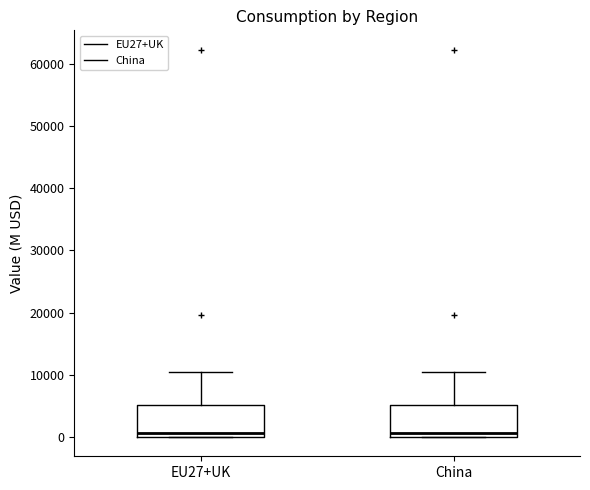

Reading left to right, transcribe this box plot: for each box, give where its median line is, the range the box spans, and where its two whiskers end, as read against the y-axis. The values are not printed on the chart, so give them approximately, as read against the axis.

EU27+UK: median 1000, box 0 to 5000, whiskers 0 to 10000
China: median 1000, box 0 to 5000, whiskers 0 to 10000